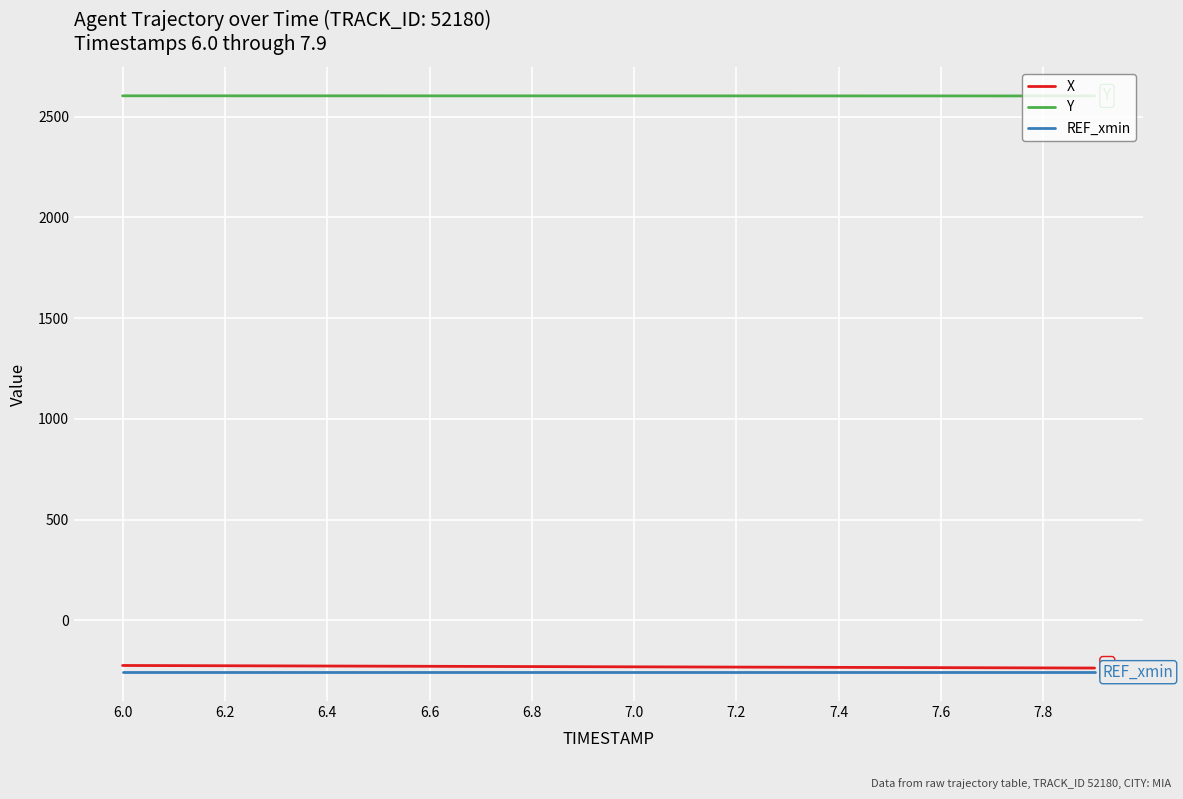

Which series has the largest total across all categories?

Y